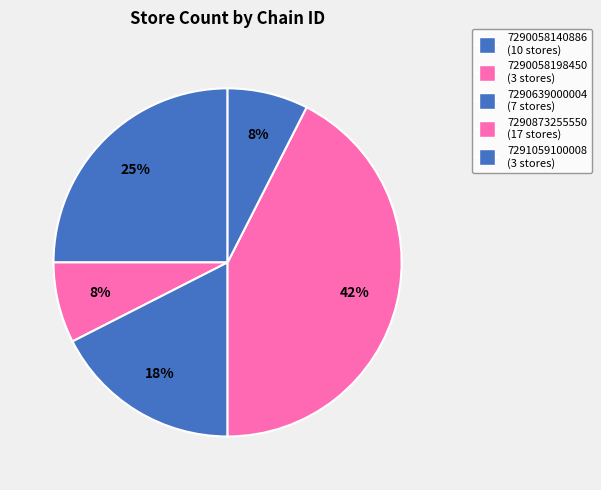

To the nearest percent, what is the difference between the 7290639000004 and 7291059100008 slice percentages?

10%